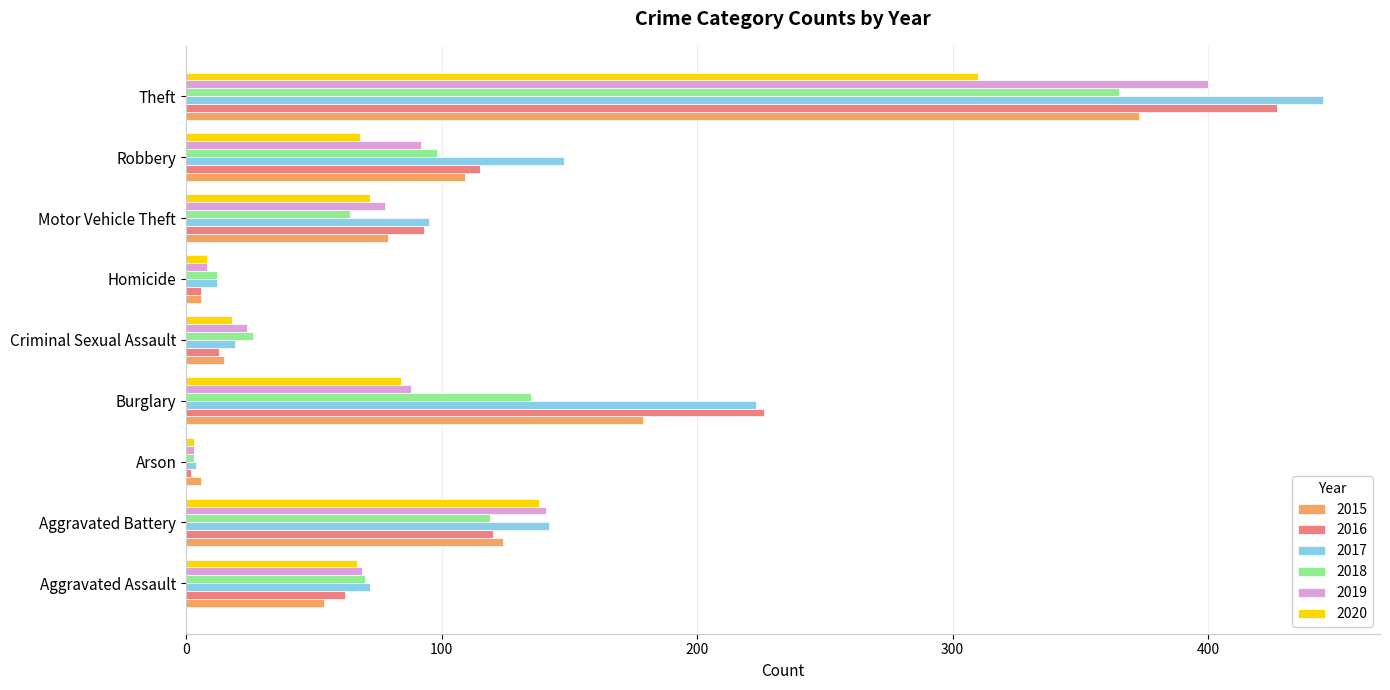

Which series changed the most between Burglary and Homicide?

2016